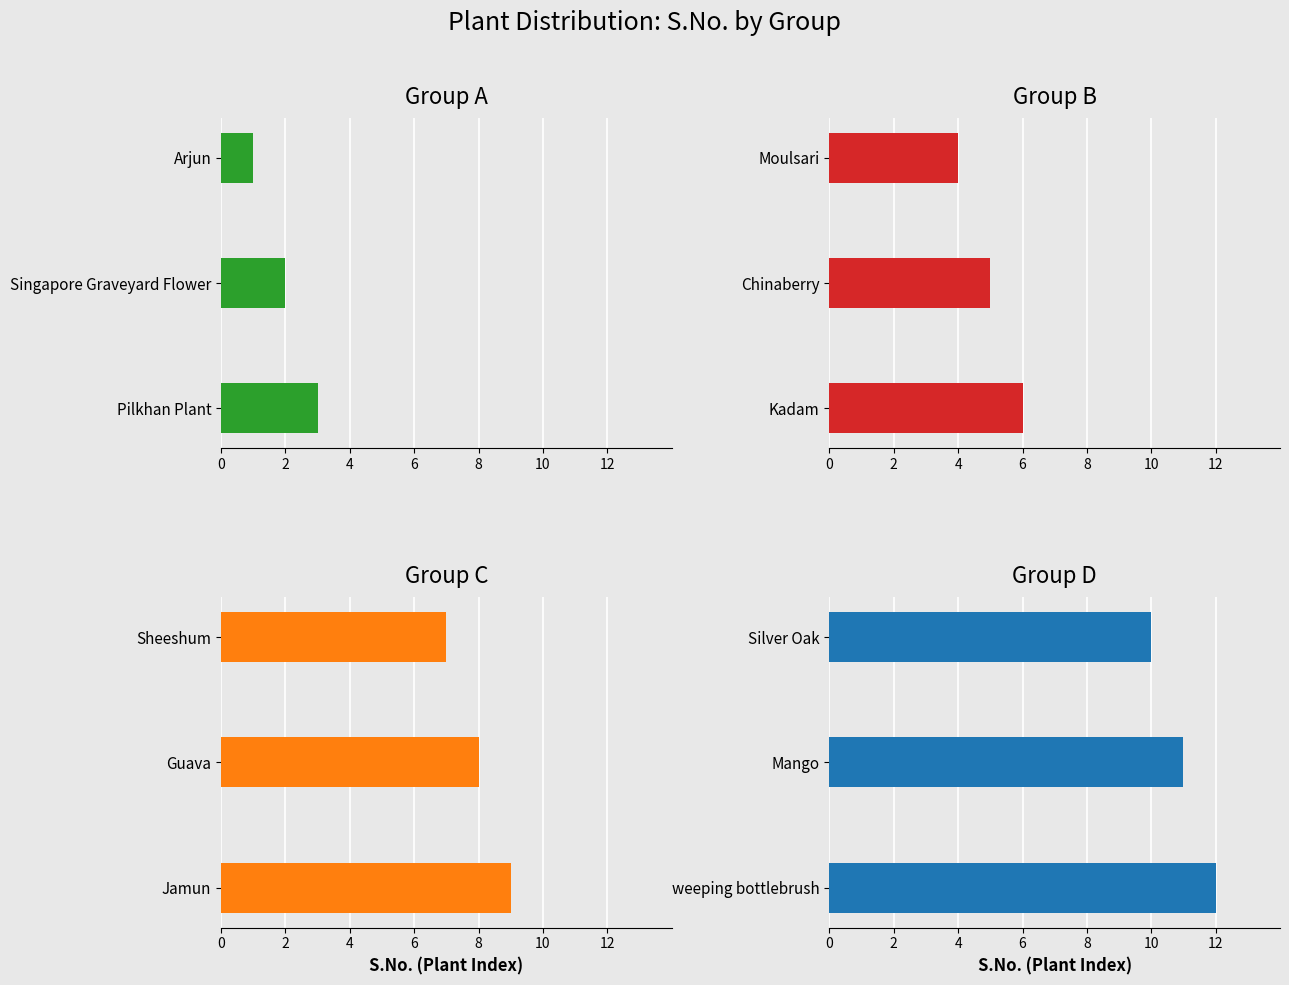

What is the minimum value for Group A?

1